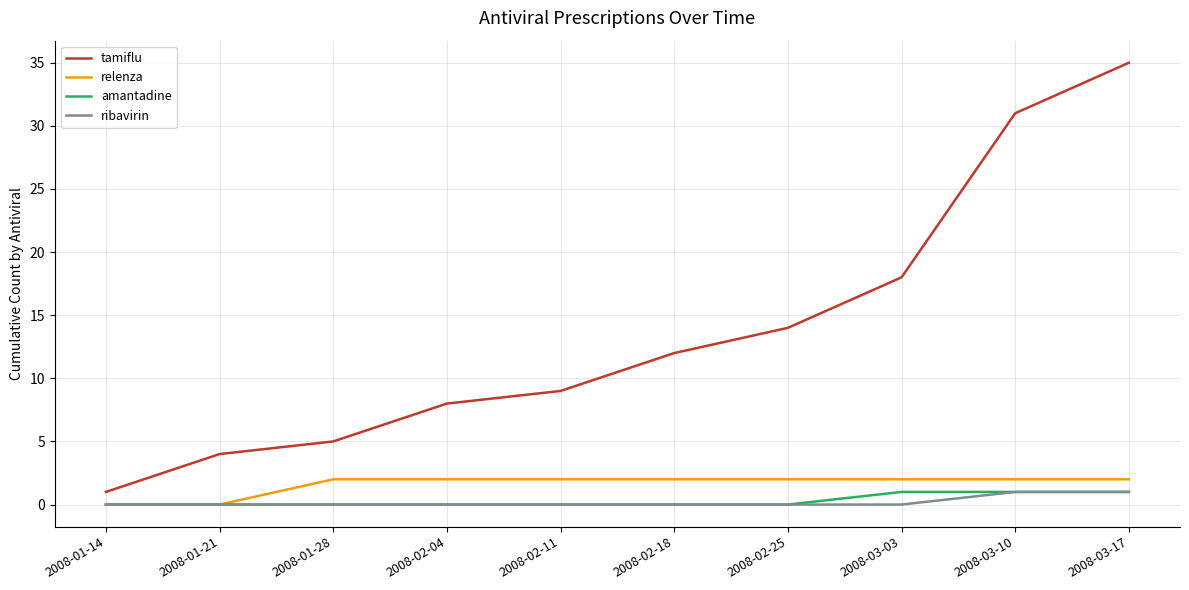

What position from the left is 2008-01-14?

1